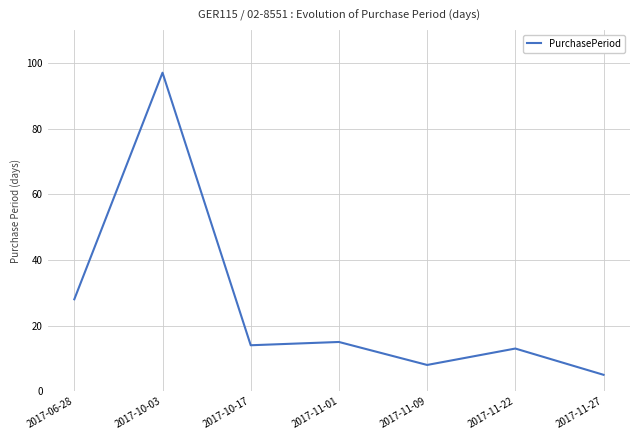

Between 2017-11-27 and 2017-11-09, which is larger?

2017-11-09